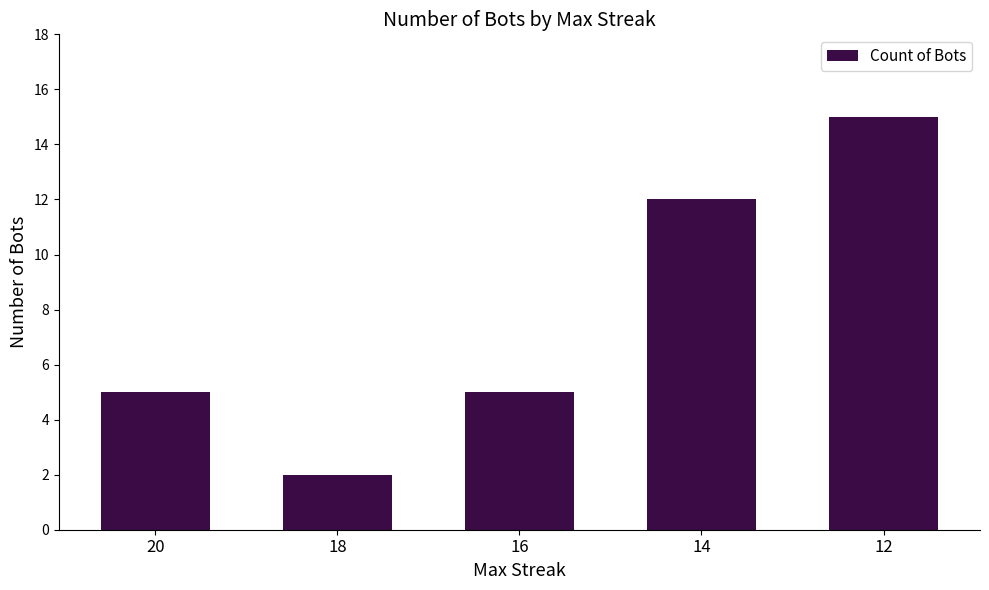

Which has a higher value, 18 or 12?

12